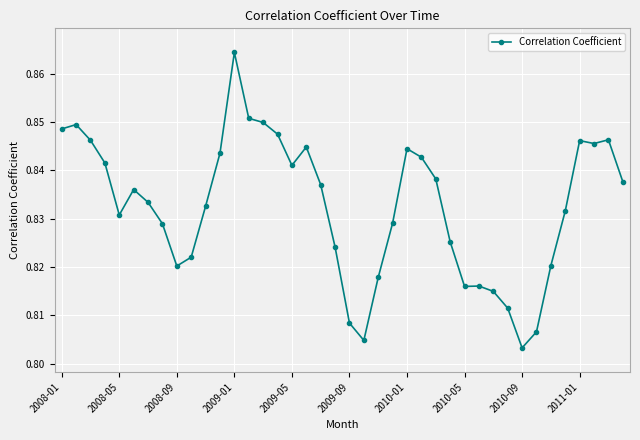

True or false: there are more than 0 points higher than both neighbors.

True